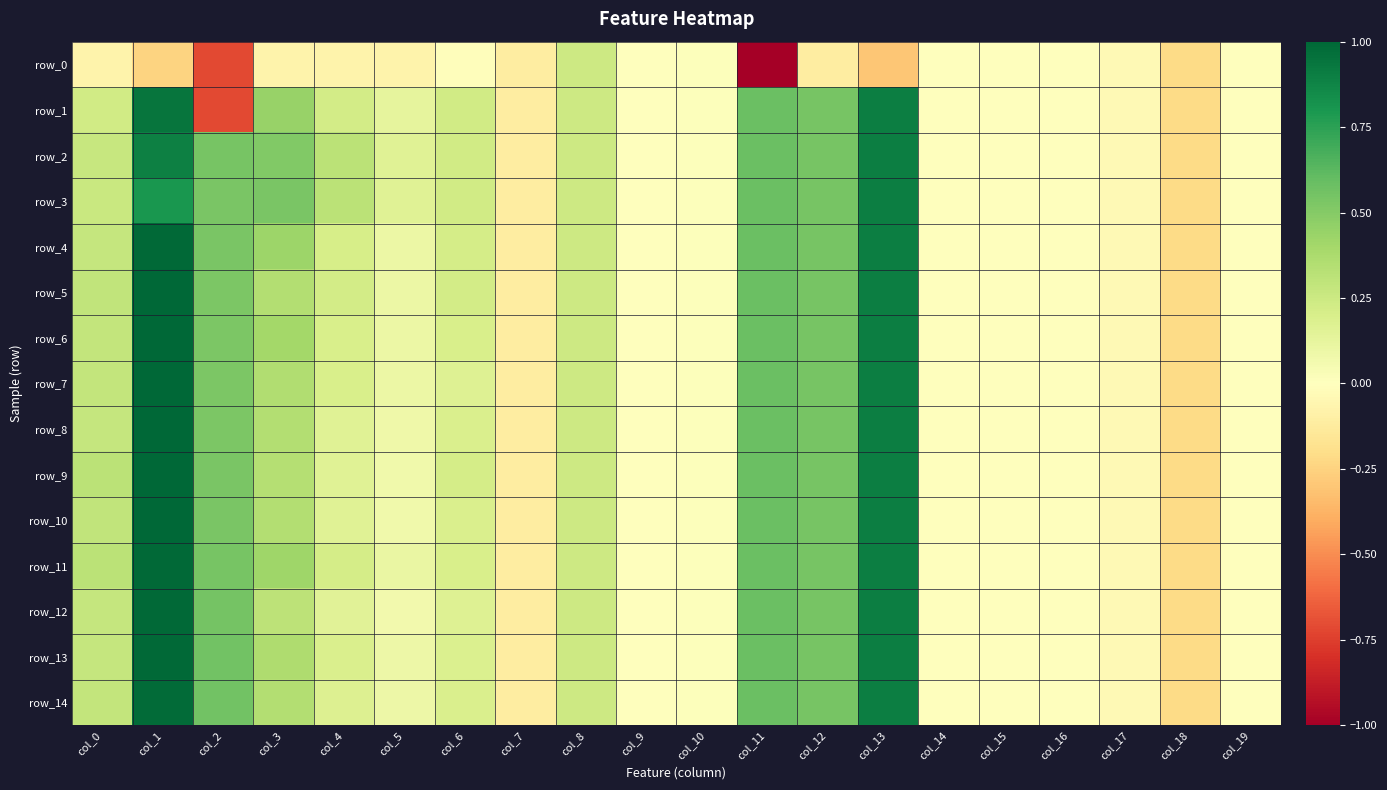

At which category is the sum across all series the highest?

col_1